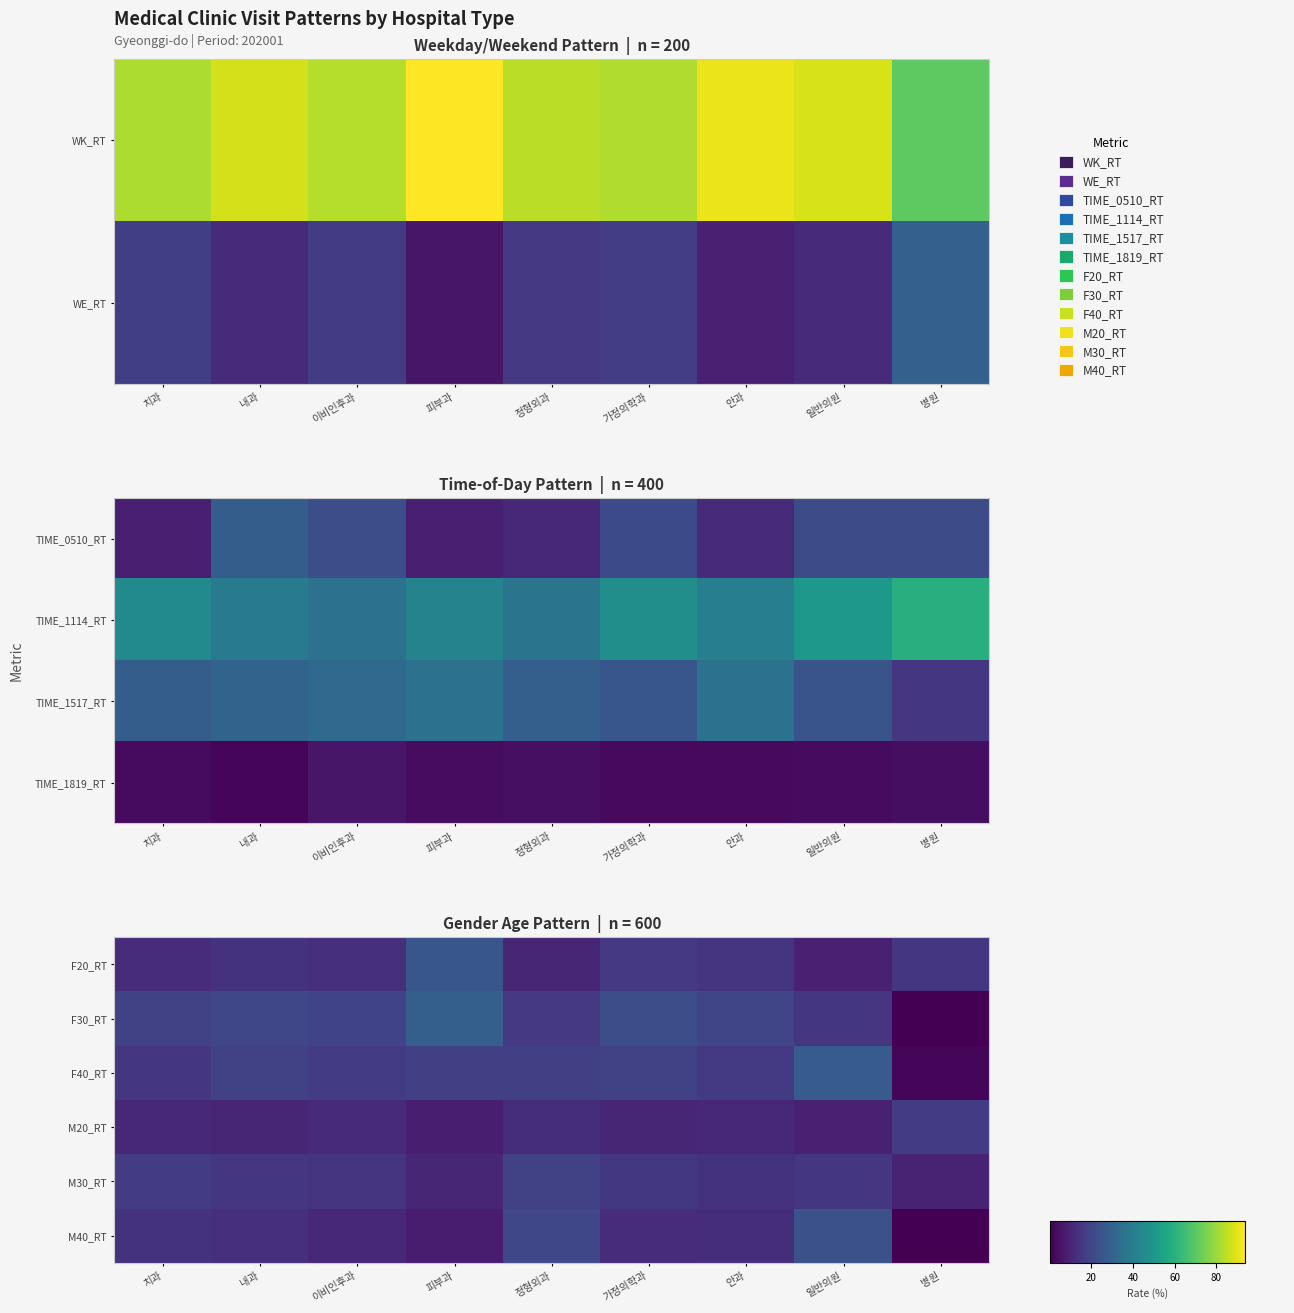

What is the minimum value shown in the chart?

0.3